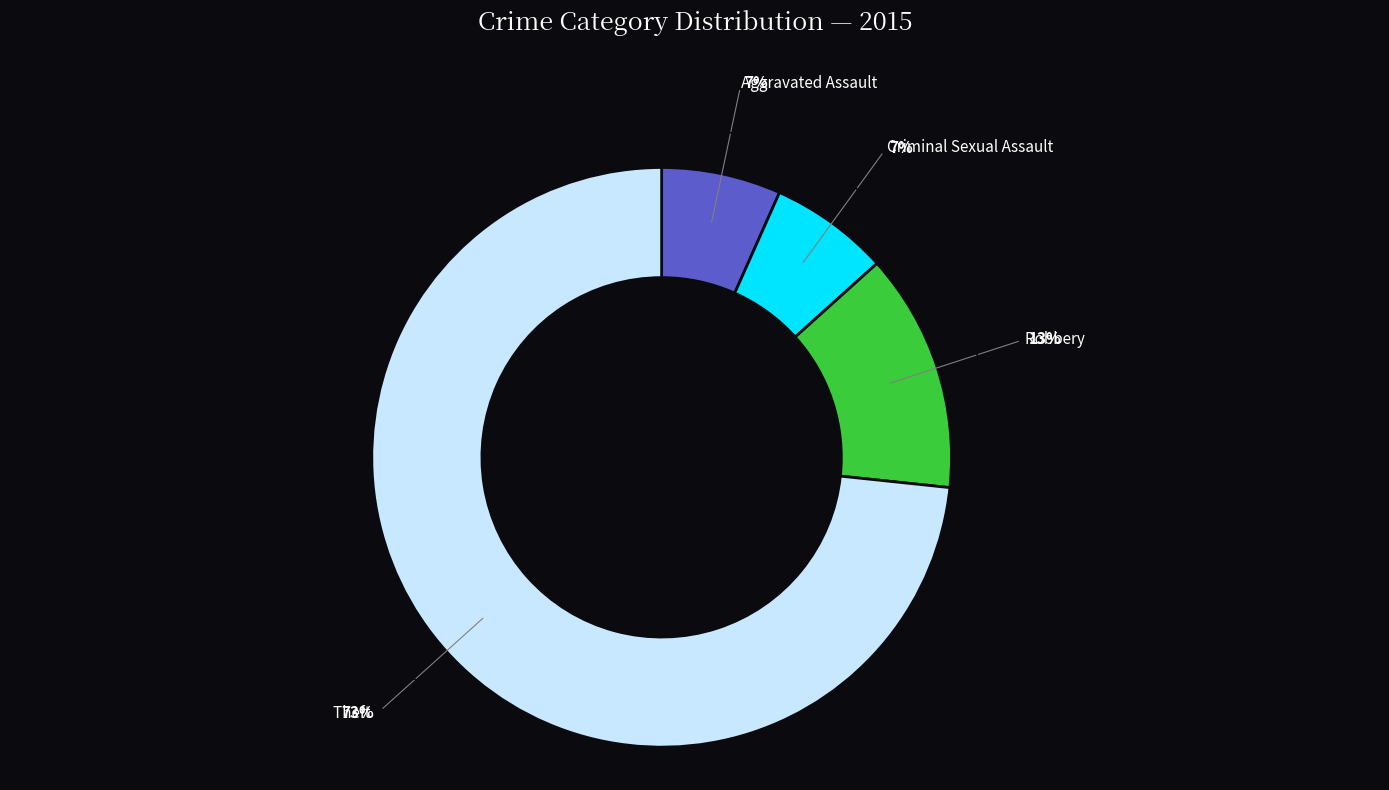

To the nearest percent, what is the average slice percentage?

25%